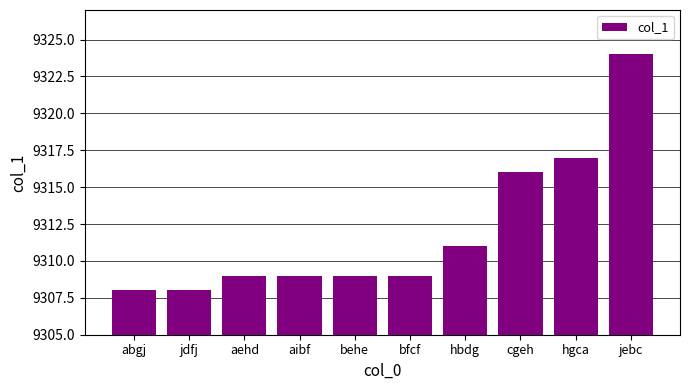

How many series are shown in this chart?

1